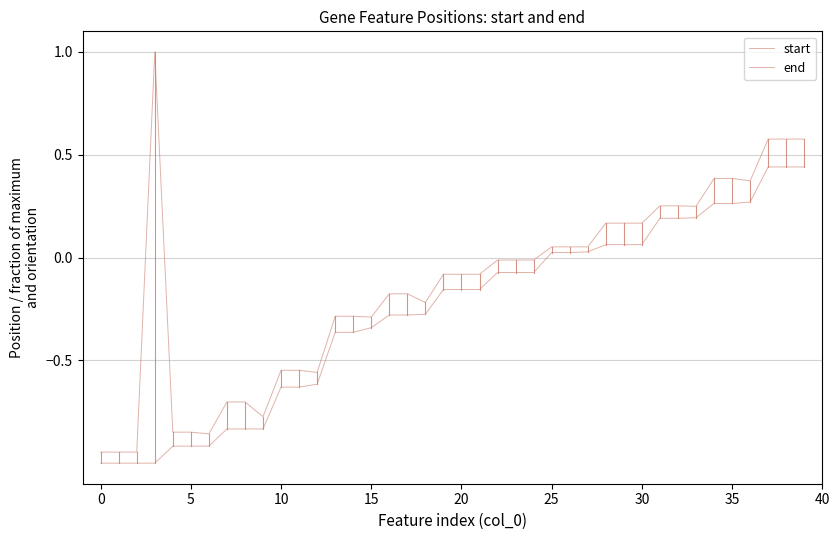

List the series in order of their overall mean, lowest first.

start, end